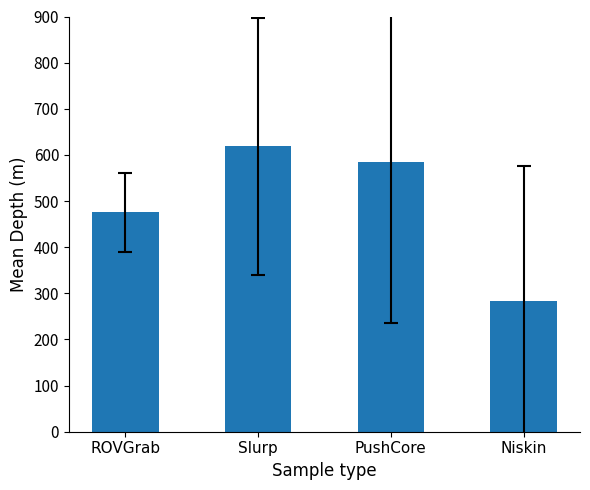

What is the approximate value at Slurp?

618.9